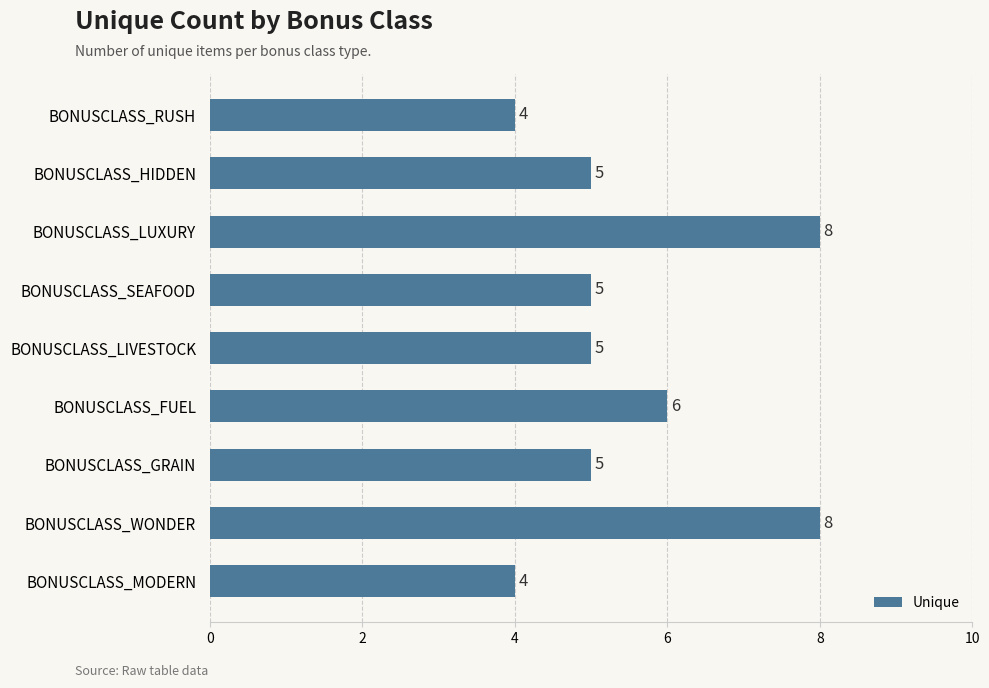

How many values are between 5 and 6?

5